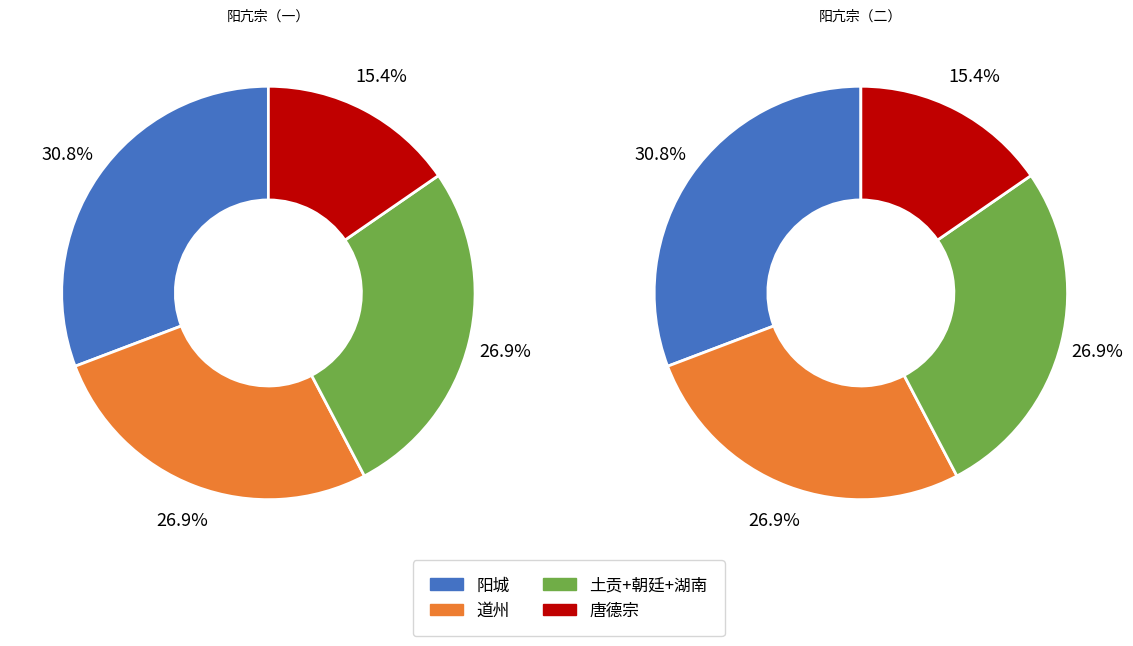

Does 湖南 account for over 50% of the chart?

No